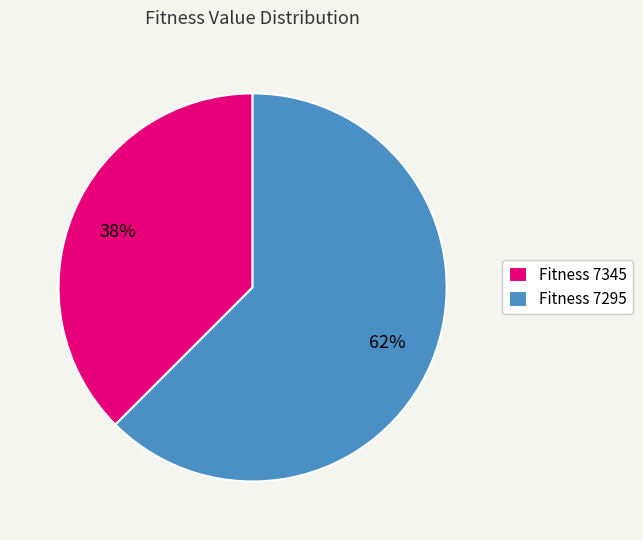

What is the smallest slice in the pie chart?

Fitness 7345